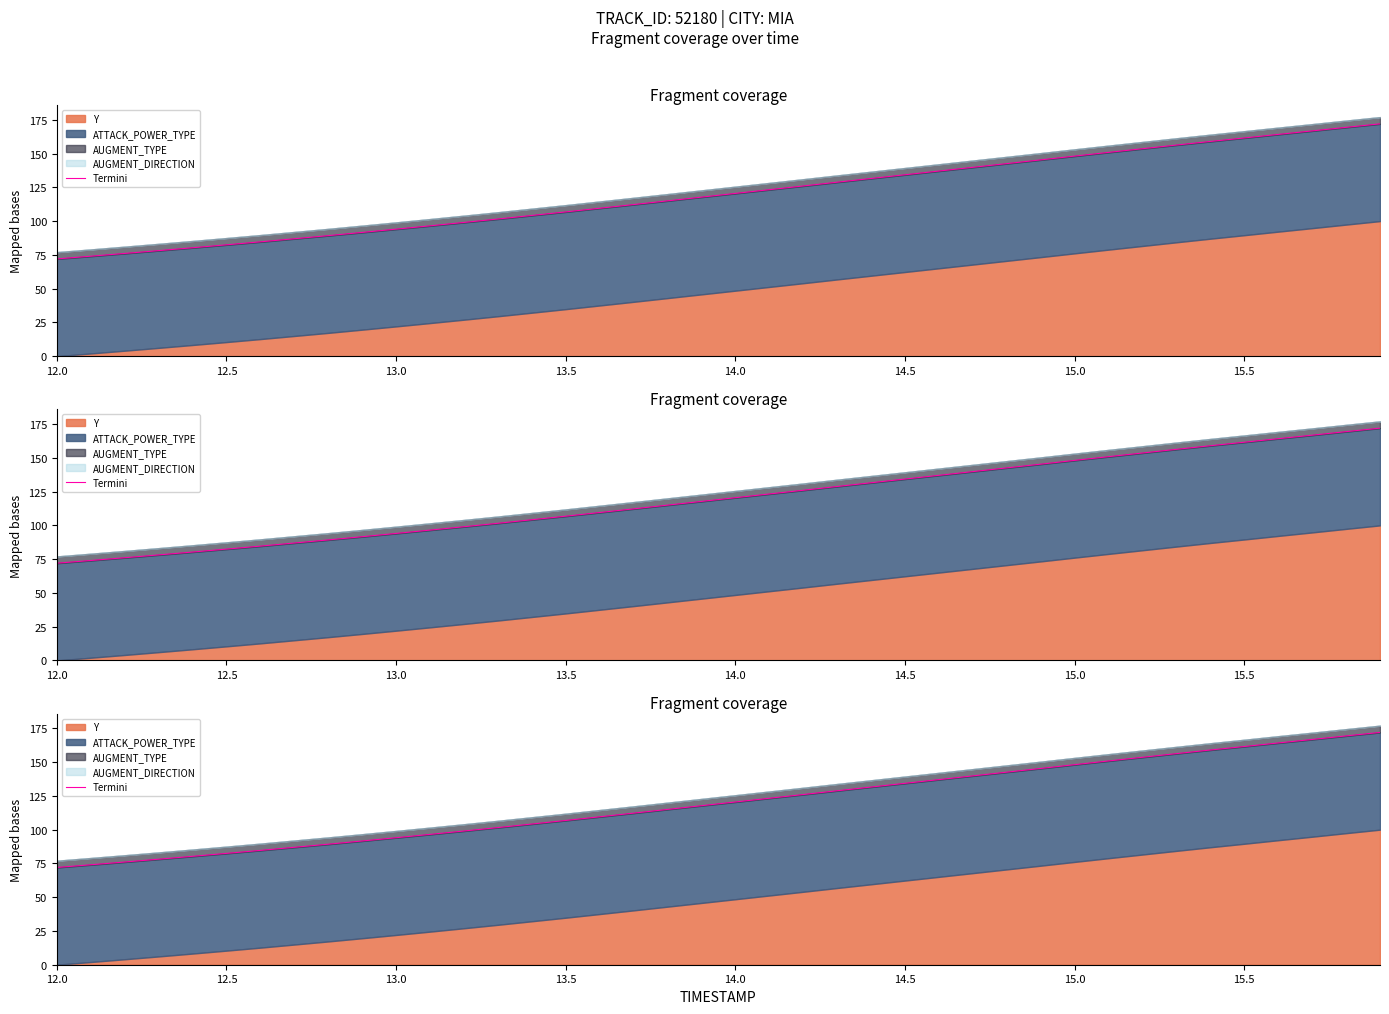

Is it true that the value at 12.5 is 130.8?

False